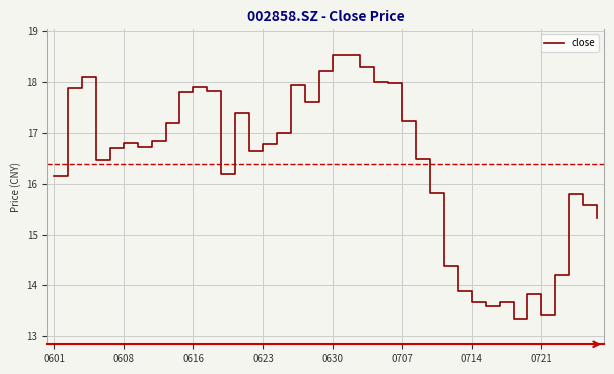

Count the number of categories in the chart.

40